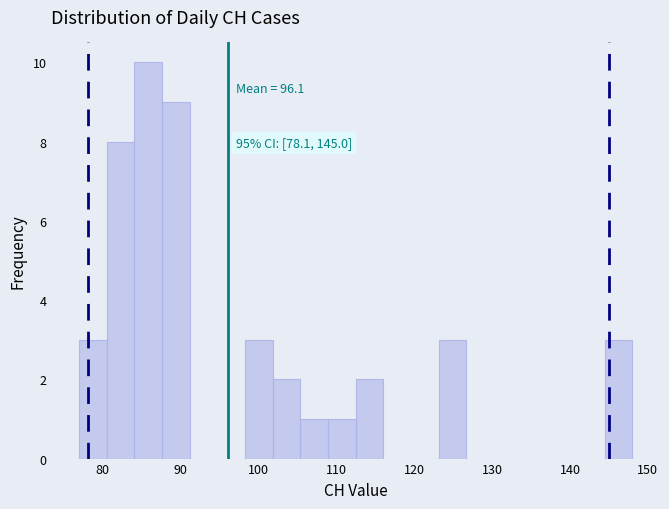

Around what value on the x-axis is the tallest bar? Give the approximate position of its centre, as read against the axis.

86